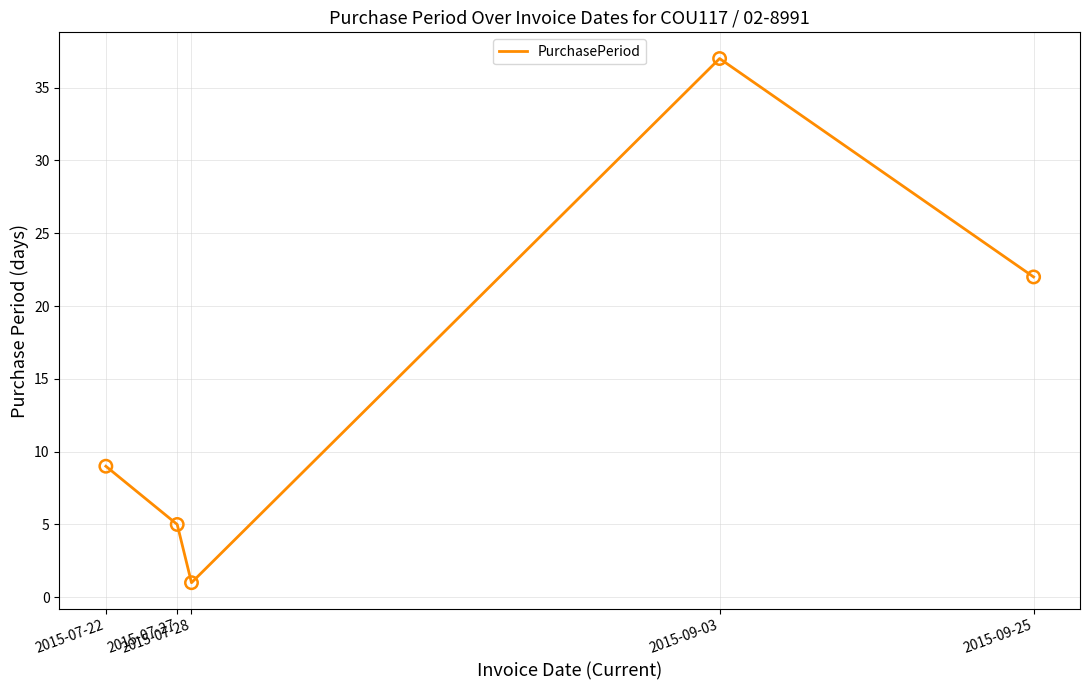

What is the ratio of the value at 2015-09-25 to the value at 2015-09-03?

0.6